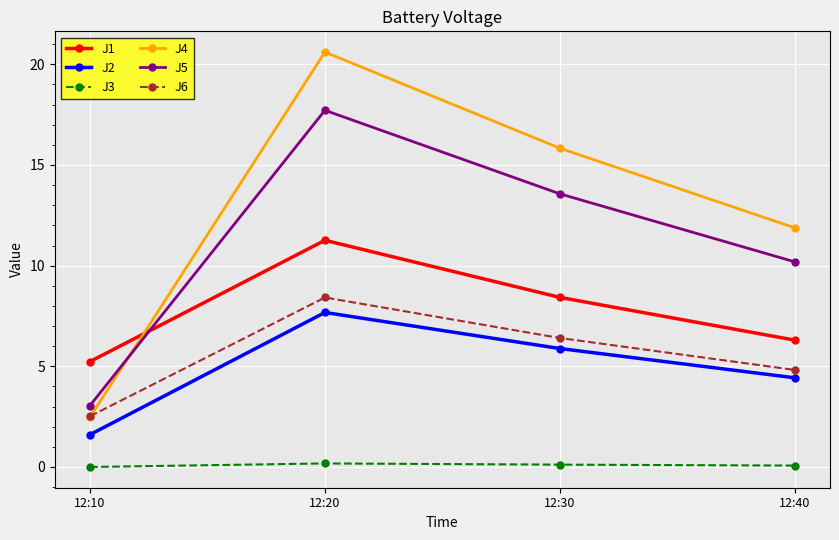

What is the difference between the maximum and second lowest values in the J3 series?

0.1